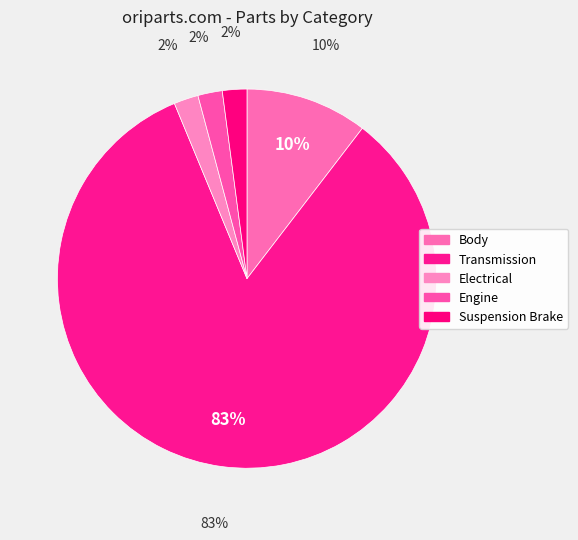

Does Electrical represent more than half of the total?

No